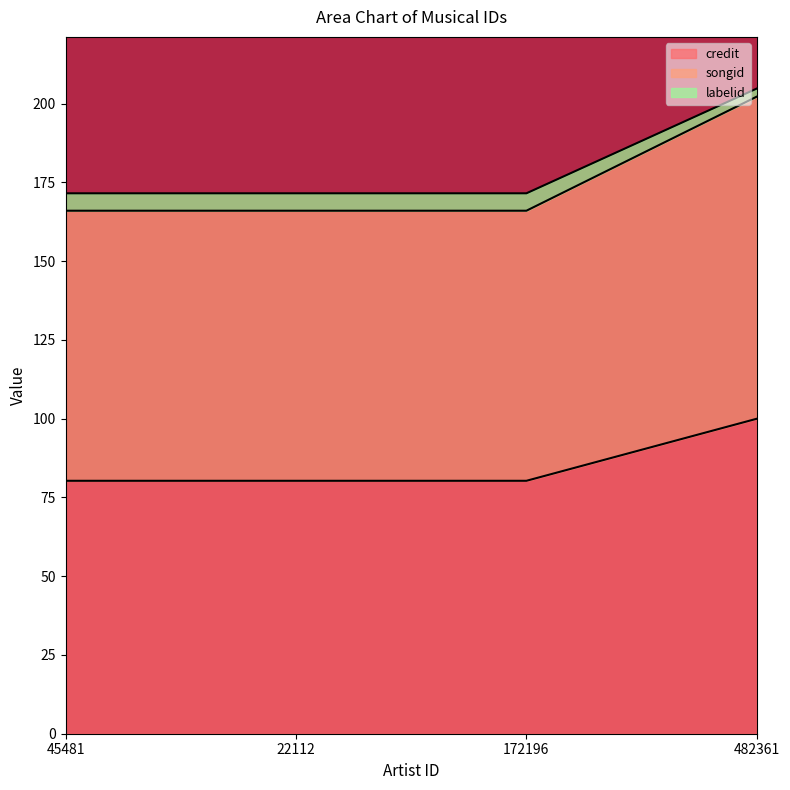

What are all the series names shown in the legend?

credit, songid, labelid